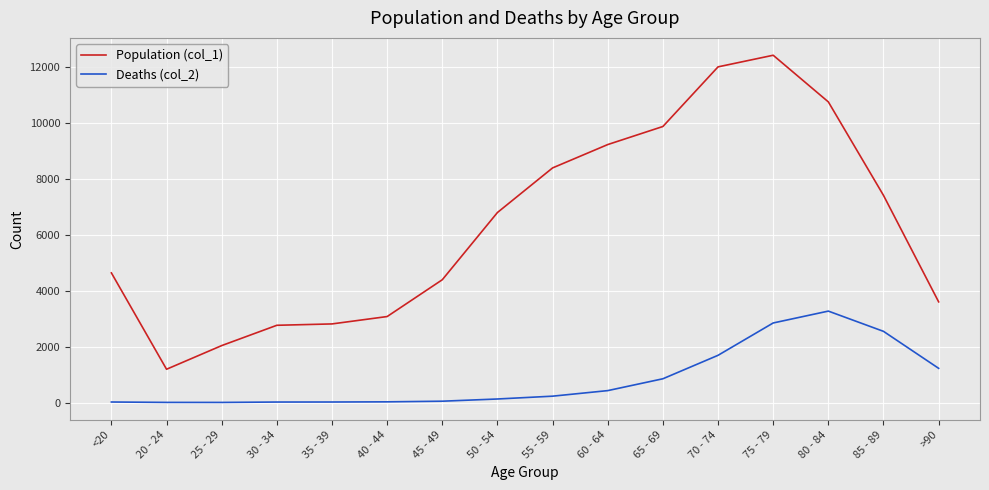

What are all the series names shown in the legend?

Population (col_1), Deaths (col_2)